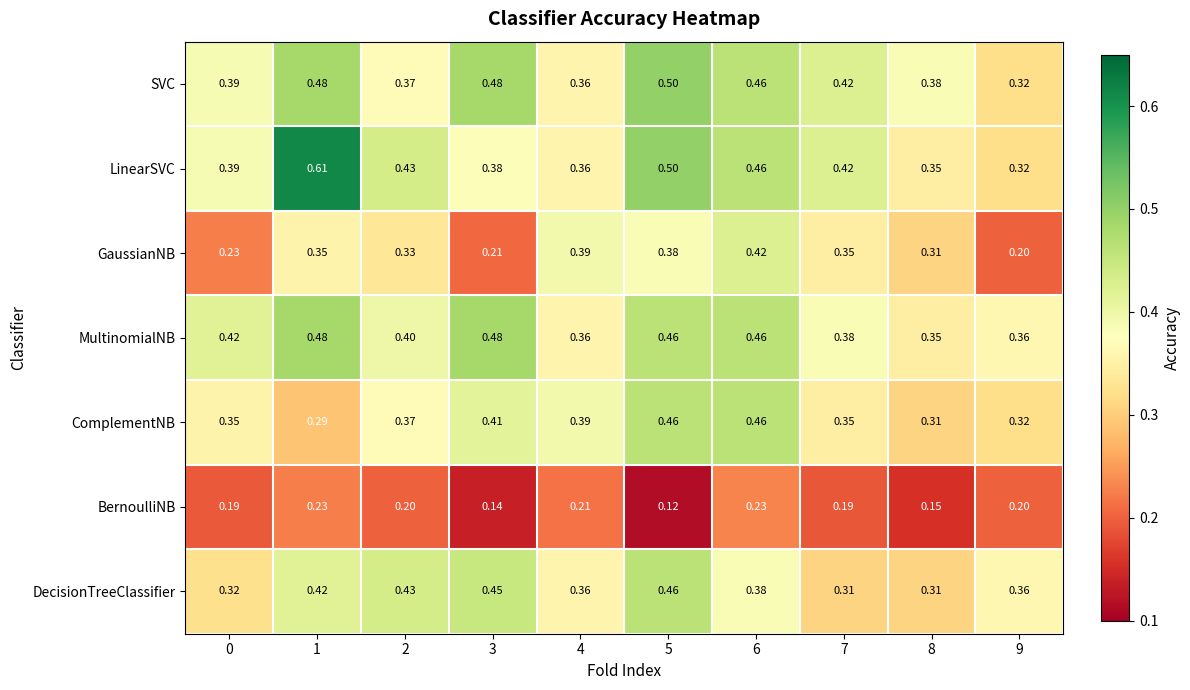

What is the total value across all series at 5?

2.9